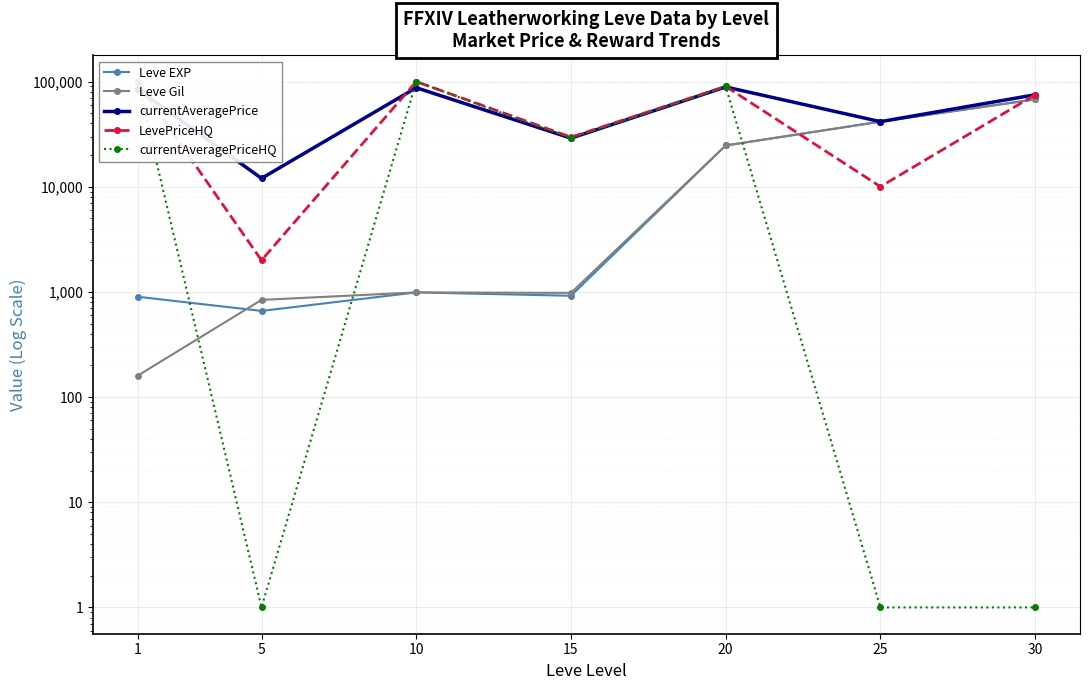

Where is currentAveragePriceHQ nearest to the value 50000?

15